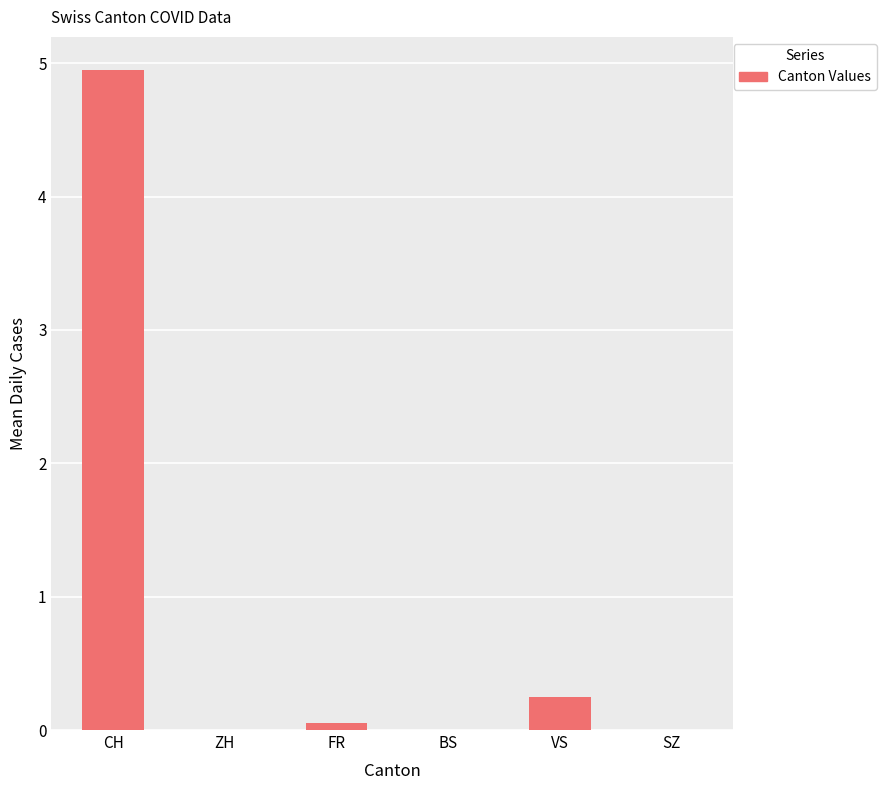

Where is the data nearest to the value 2?

VS